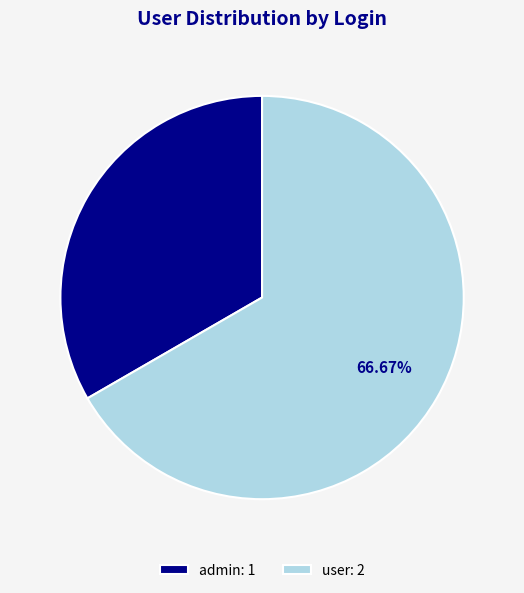

To the nearest percent, what is the difference between the admin and user slice percentages?

33%